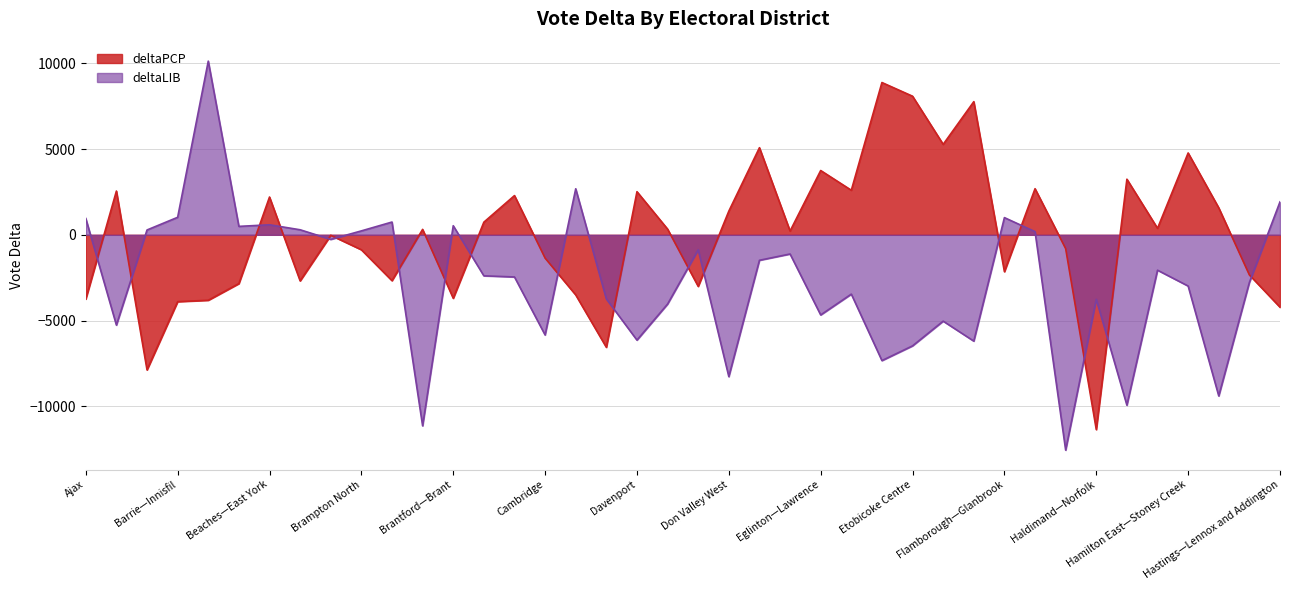

Which series has the largest total across all categories?

deltaPCP